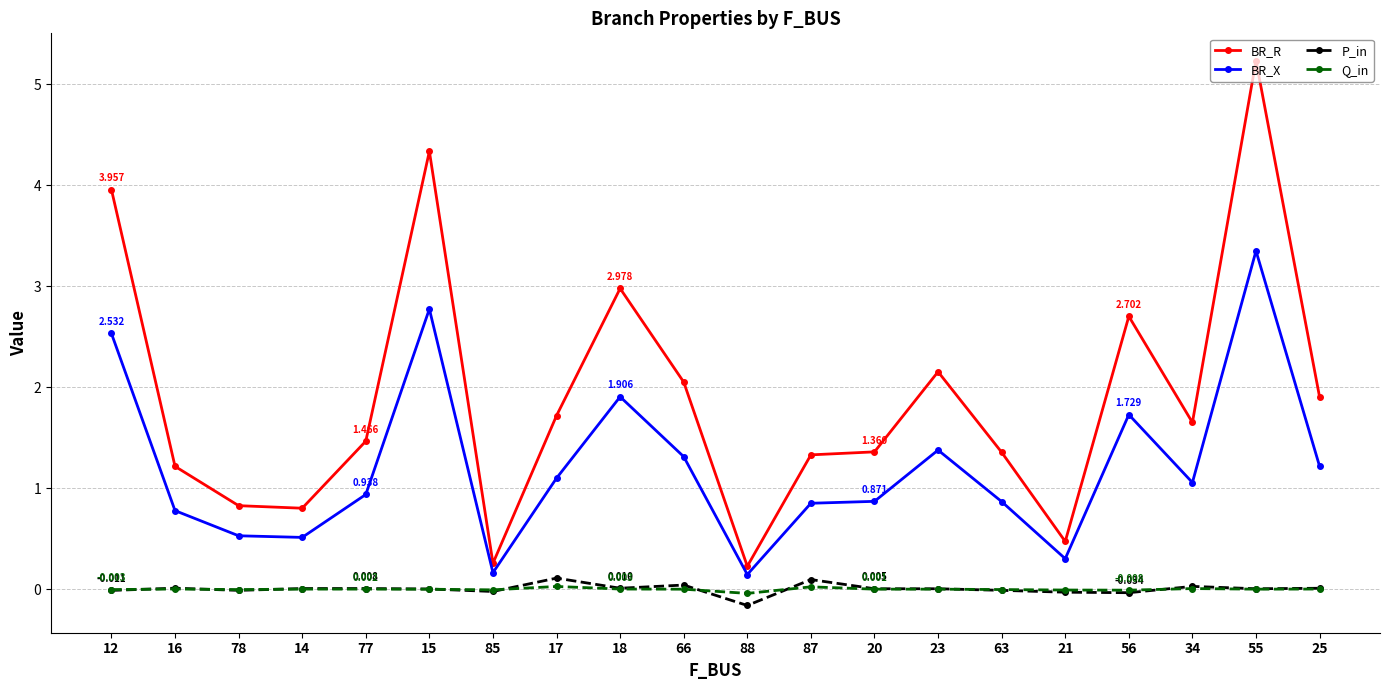

What are all the series names shown in the legend?

BR_R, BR_X, P_in, Q_in